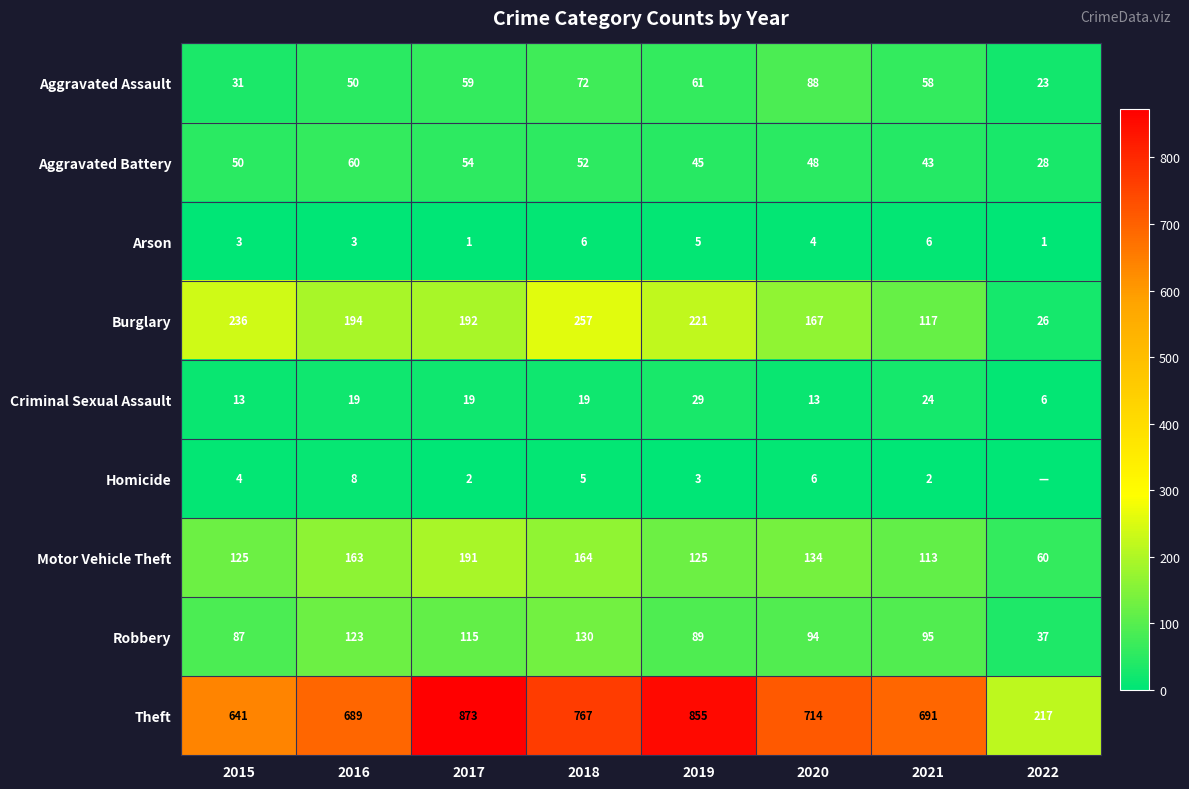

Which category has the highest value in the Robbery series?

2018